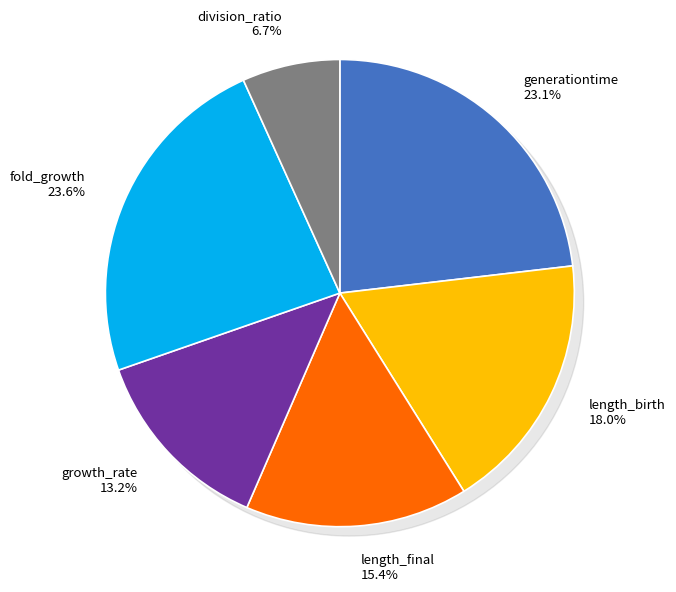

Count the number of slices in the pie.

6